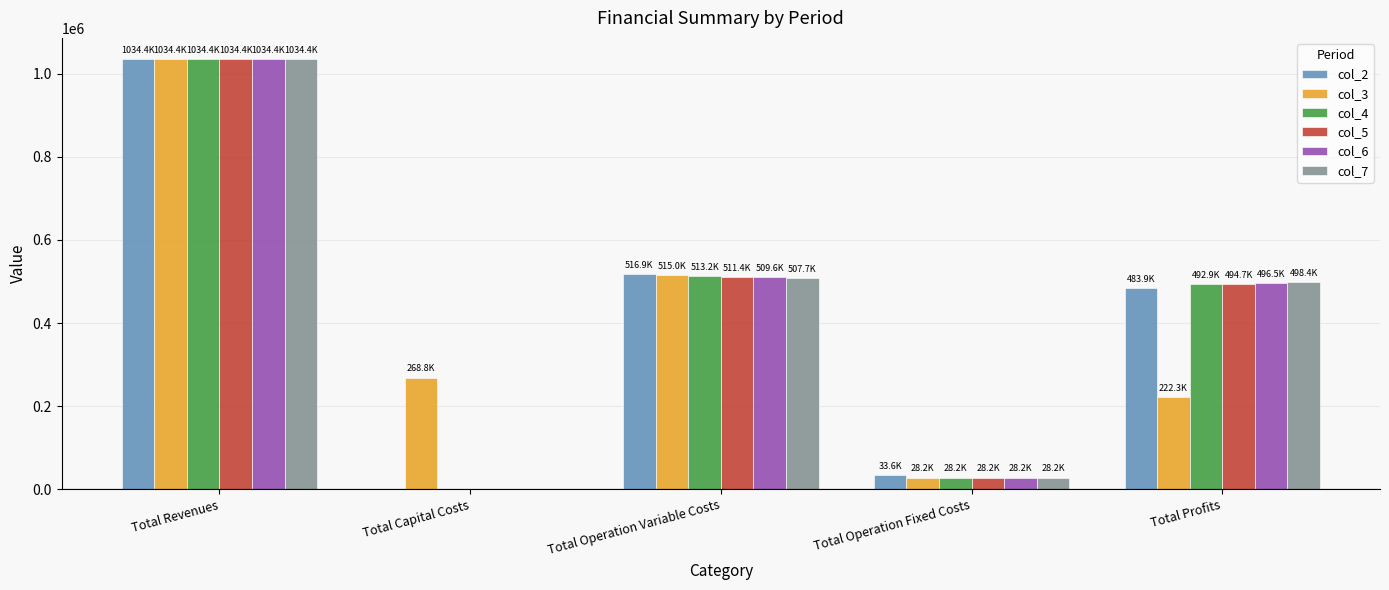

What is the maximum value shown in the chart?

1034363.9